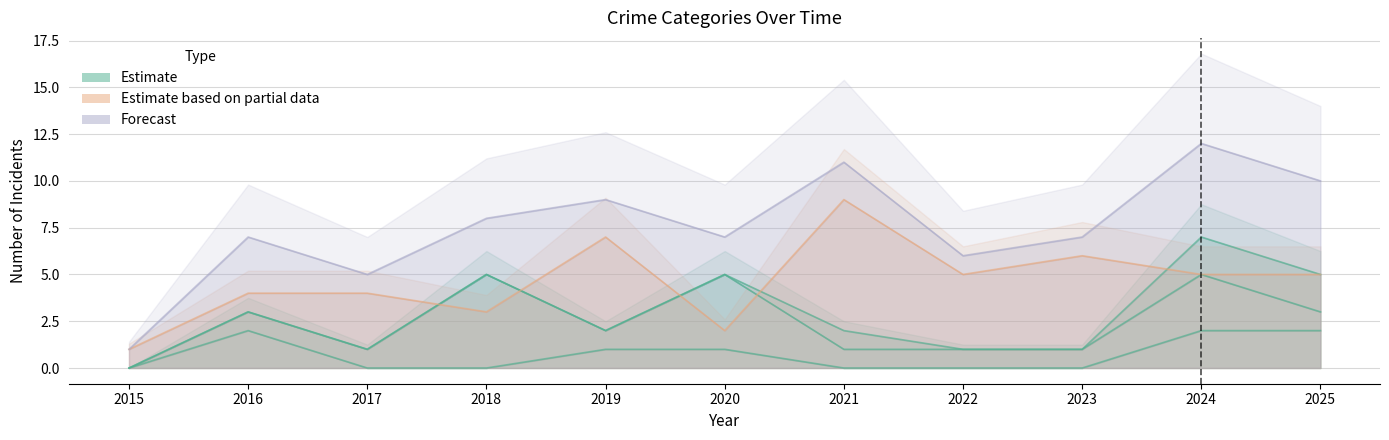

Reading left to right, extract all data points from this chart.

Aggravated Assault: 2015=0	2016=2	2017=0	2018=0	2019=1	2020=1	2021=0	2022=0	2023=0	2024=2	2025=2
Robbery: 2015=1	2016=4	2017=4	2018=3	2019=7	2020=2	2021=9	2022=5	2023=6	2024=5	2025=5
Total: 2015=1	2016=7	2017=5	2018=8	2019=9	2020=7	2021=11	2022=6	2023=7	2024=12	2025=10